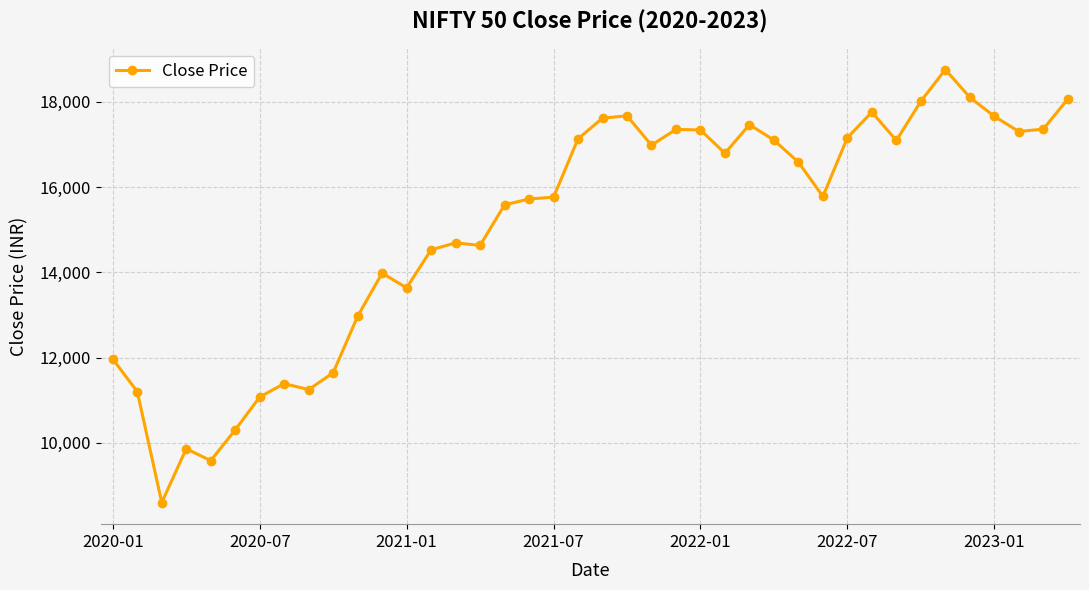

What is the difference between the maximum and minimum values?

10160.6